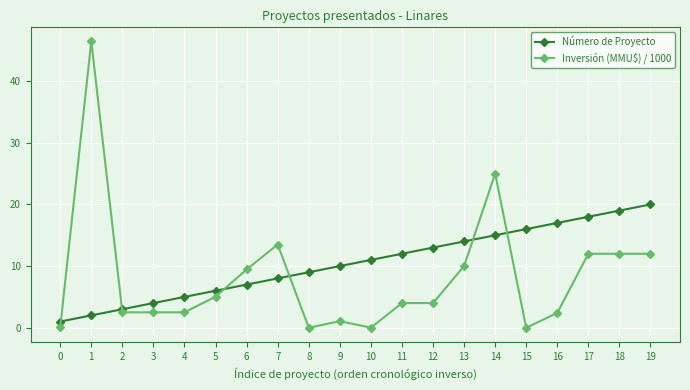

What is the difference between the maximum and minimum values in the Inversión (MMU$) / 1000 series?

46.5